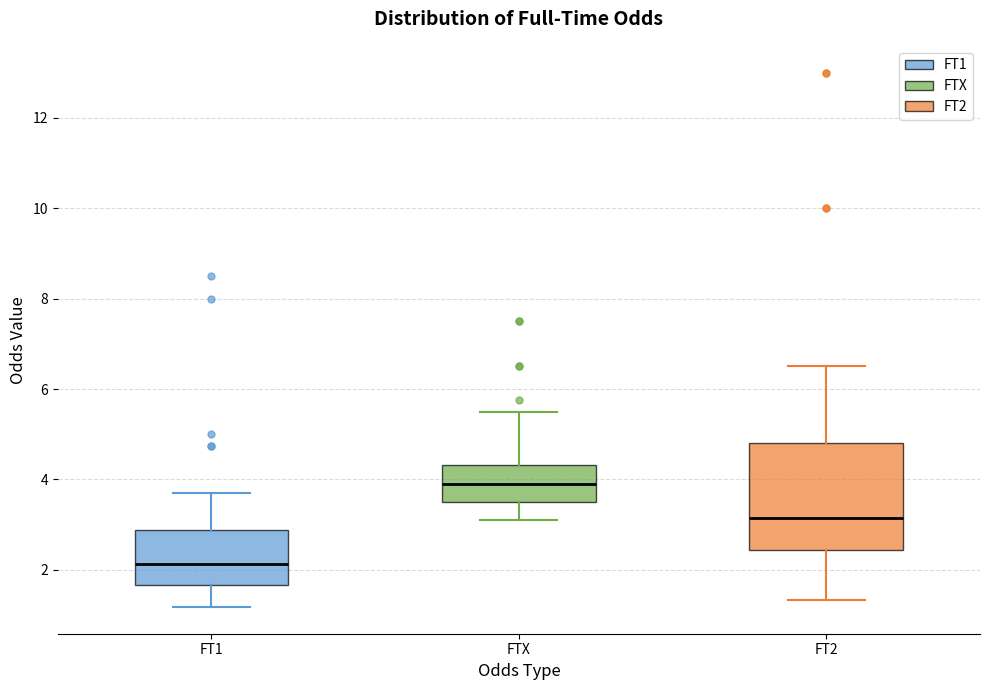

Reading left to right, read every box against the y-axis: the position of its median line, the range the box covers, and the ends of its whiskers. The values are not printed on the chart, so give them approximately, as read against the axis.

FT1: median 2.2, box 1.6 to 2.8, whiskers 1.2 to 3.8
FTX: median 4.0, box 3.6 to 4.4, whiskers 3.2 to 5.6
FT2: median 3.2, box 2.4 to 4.8, whiskers 1.4 to 6.6